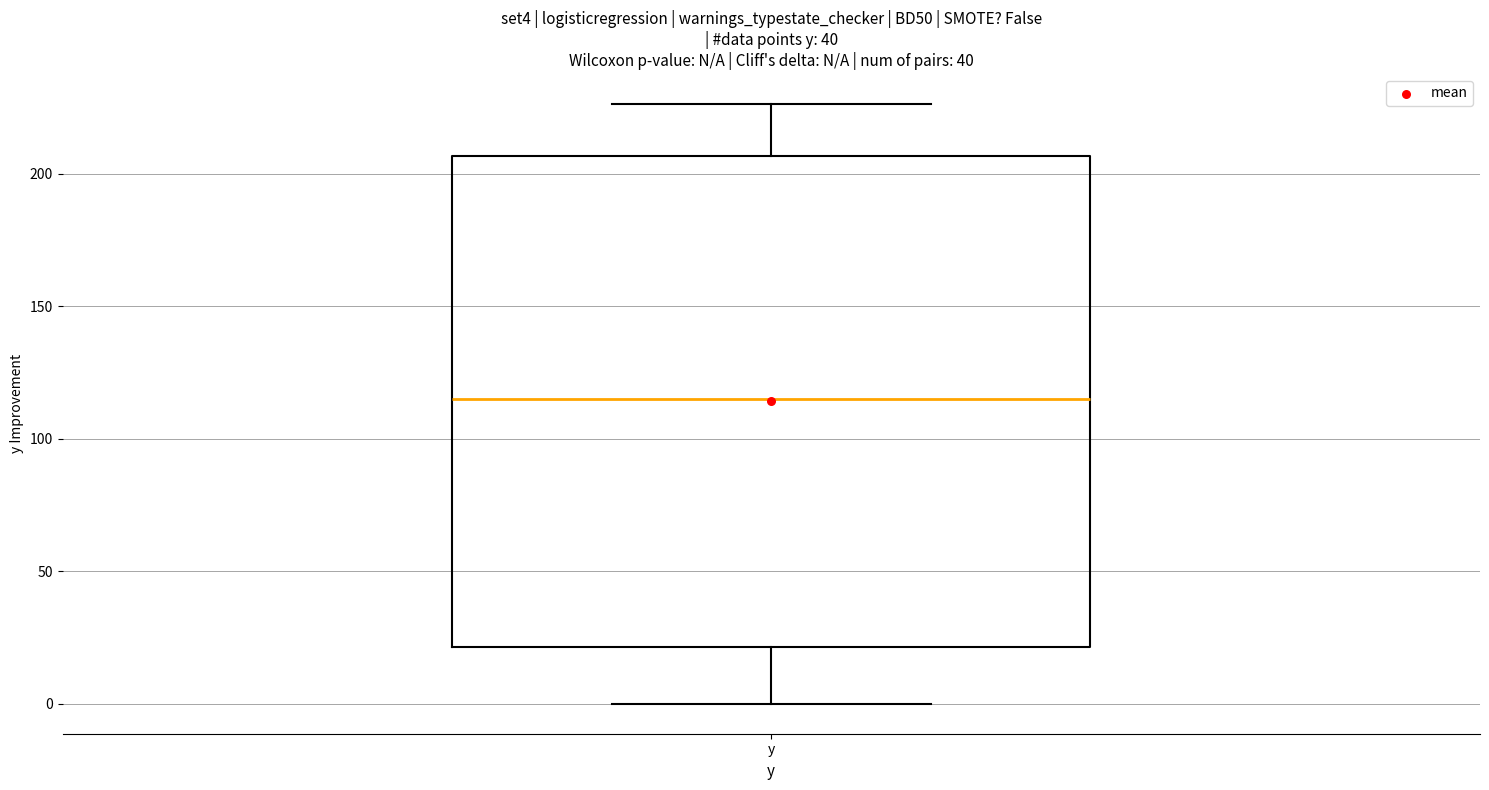

Transcribe this box plot: give where the median line is, the range the box spans, and where the two whiskers end, as read against the y-axis. The values are not printed on the chart, so give them approximately, as read against the axis.

median 115, box 20 to 205, whiskers 0 to 225